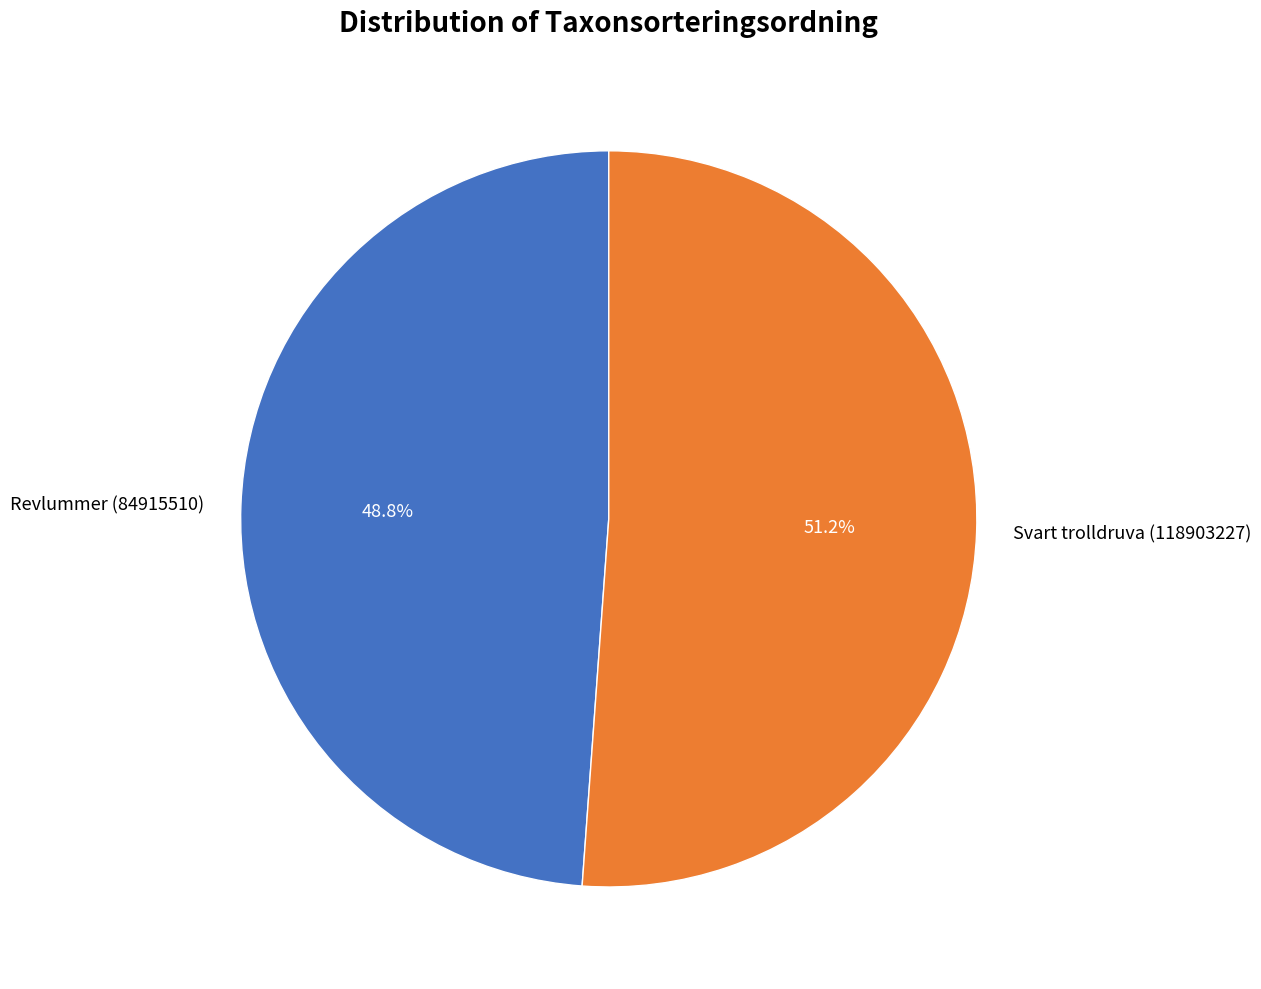

Which category has the biggest portion of the pie?

Svart trolldruva (118903227)